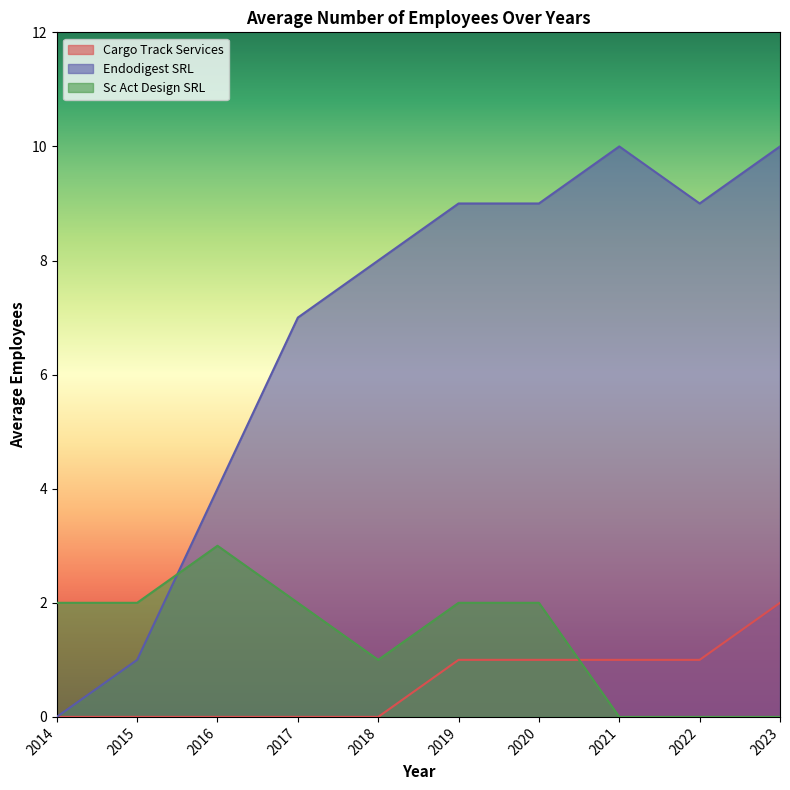

How many lines are shown in the chart?

3